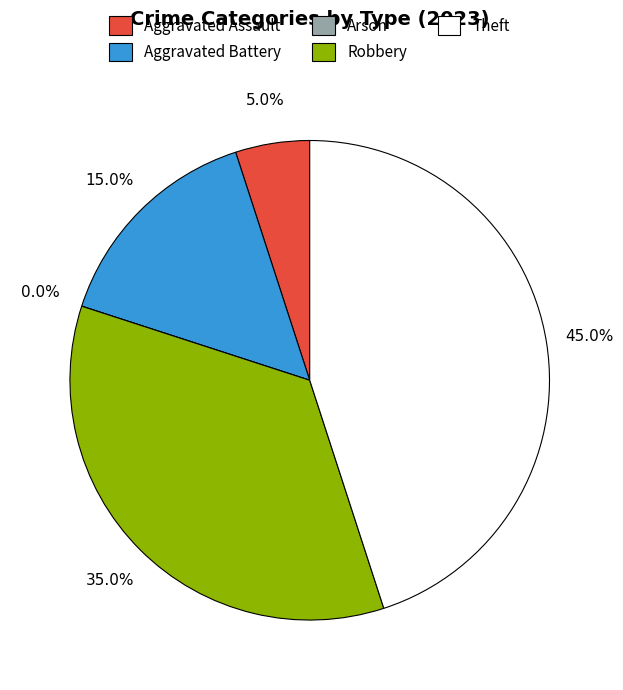

What percentage is the 4 slice, to the nearest percent?

45%